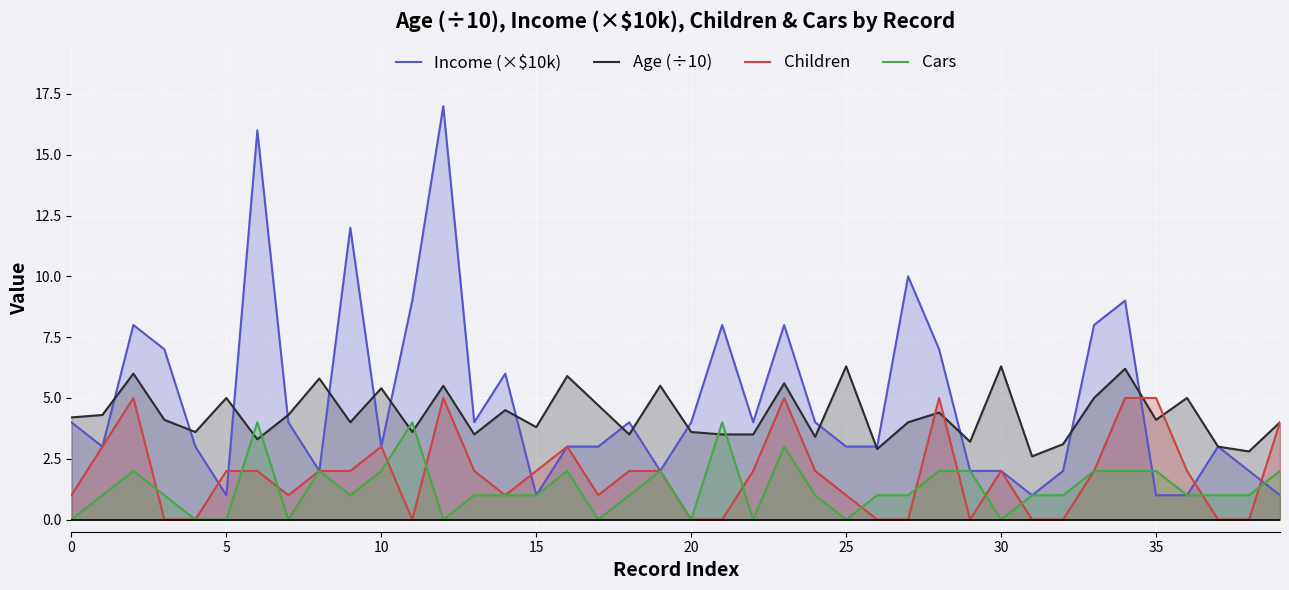

What is the total value across all series at 16?

13.9